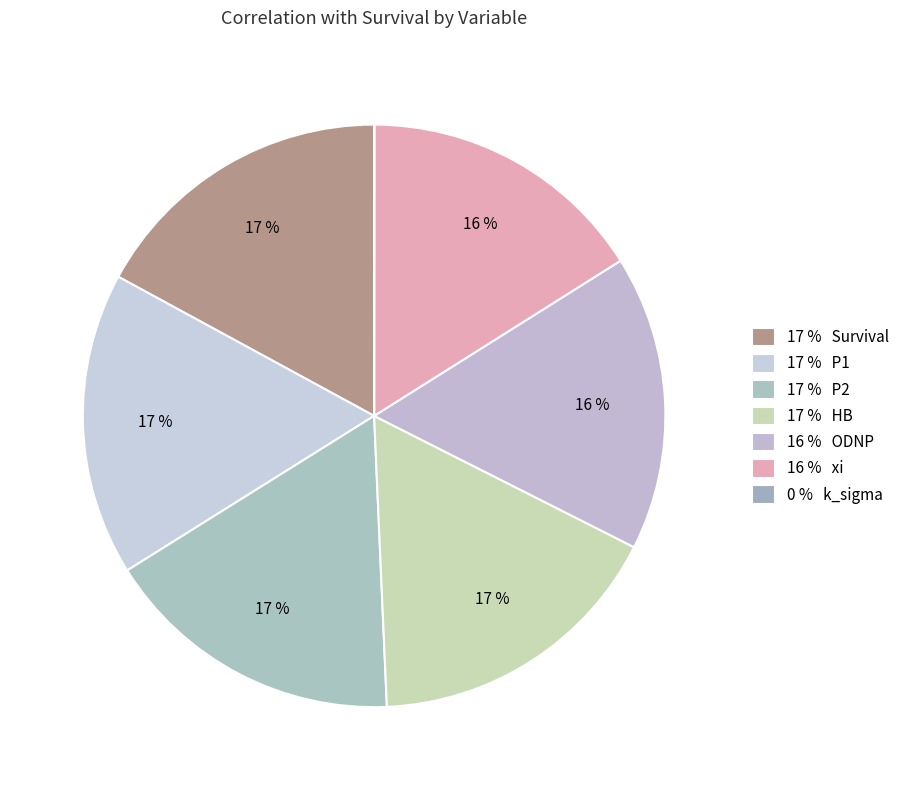

To the nearest percent, what is the difference between the largest and smallest slice percentages?

17%